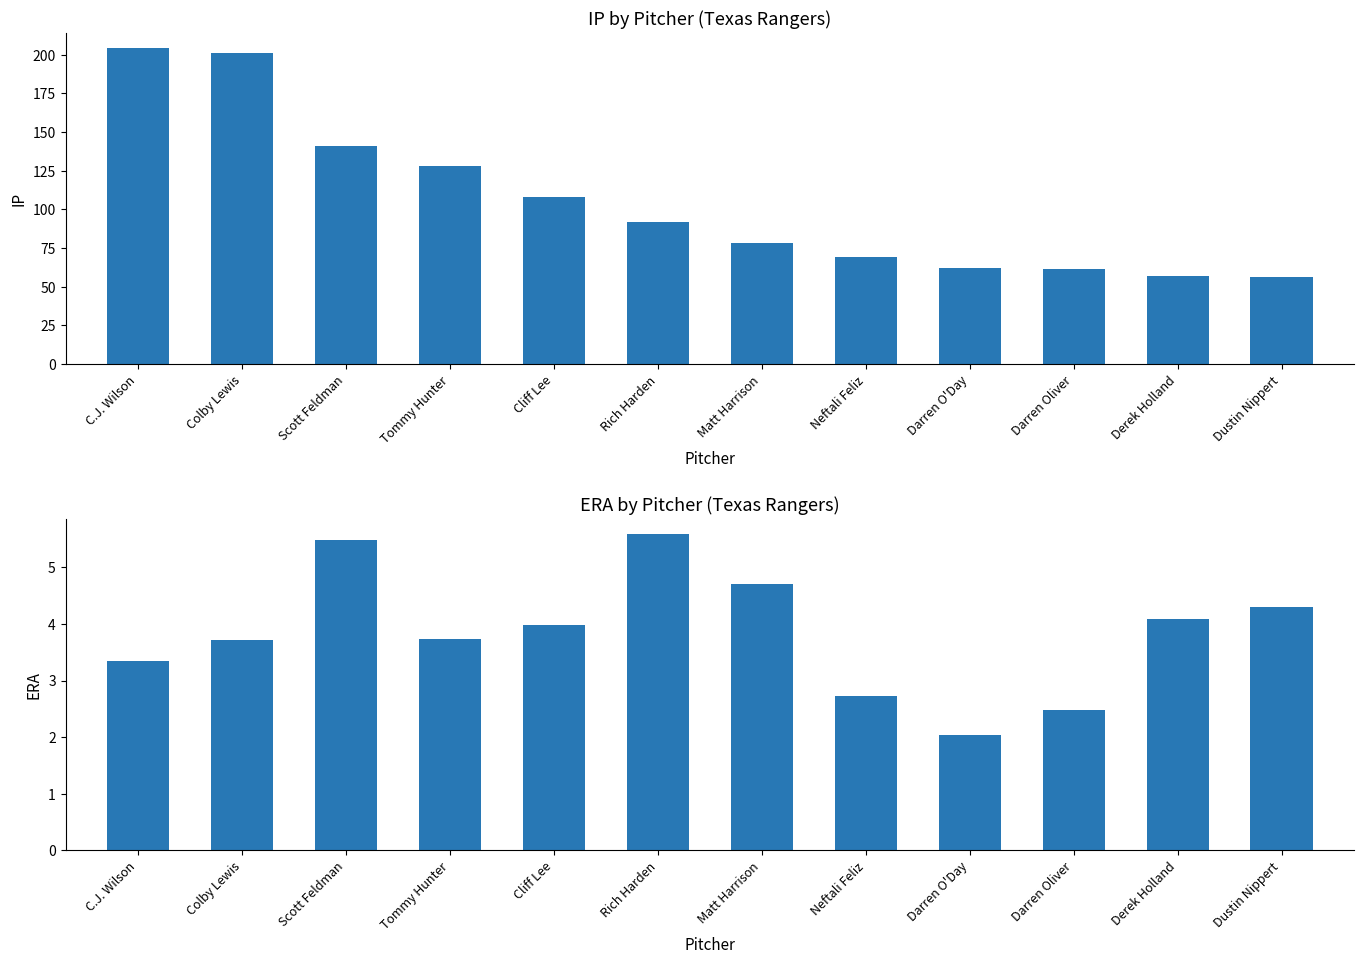

How many data points in IP are above 92?

5